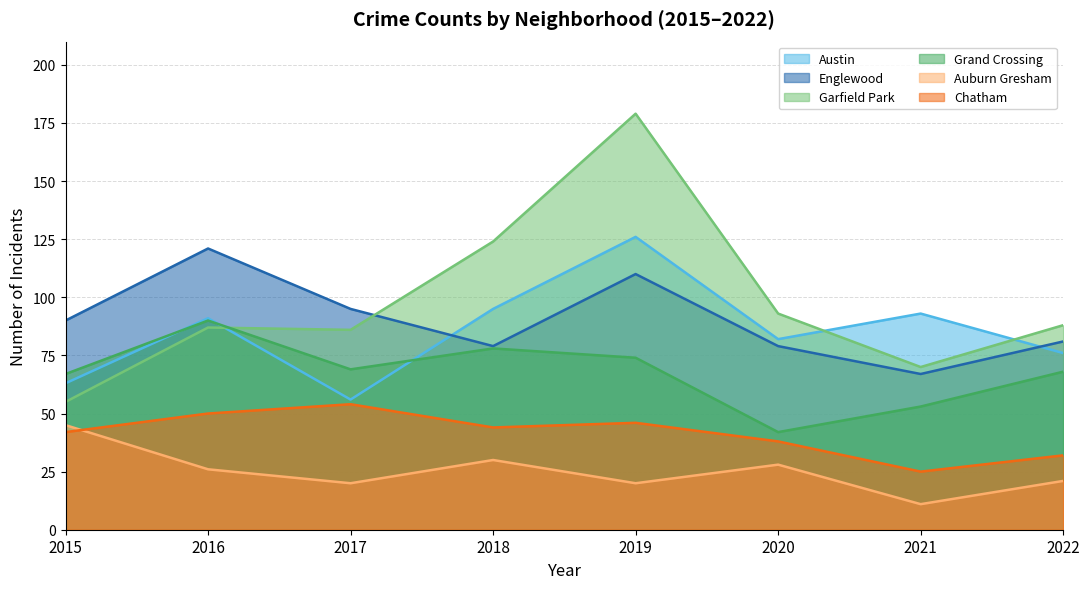

What is the total value across all series at 2019?

555